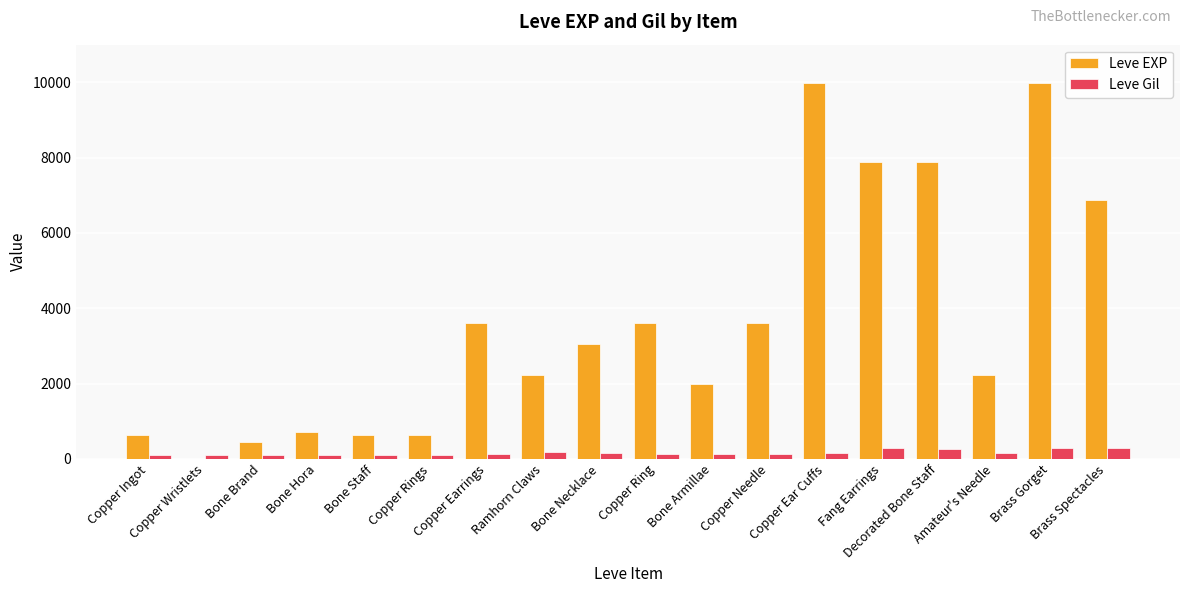

What is the highest value of the Leve Gil series?

293